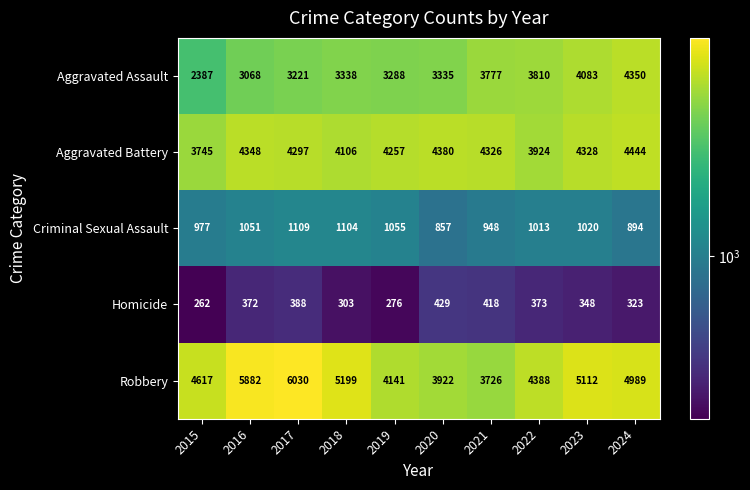

Is the value of Criminal Sexual Assault at 2023 greater than the value of Aggravated Battery at 2017?

No